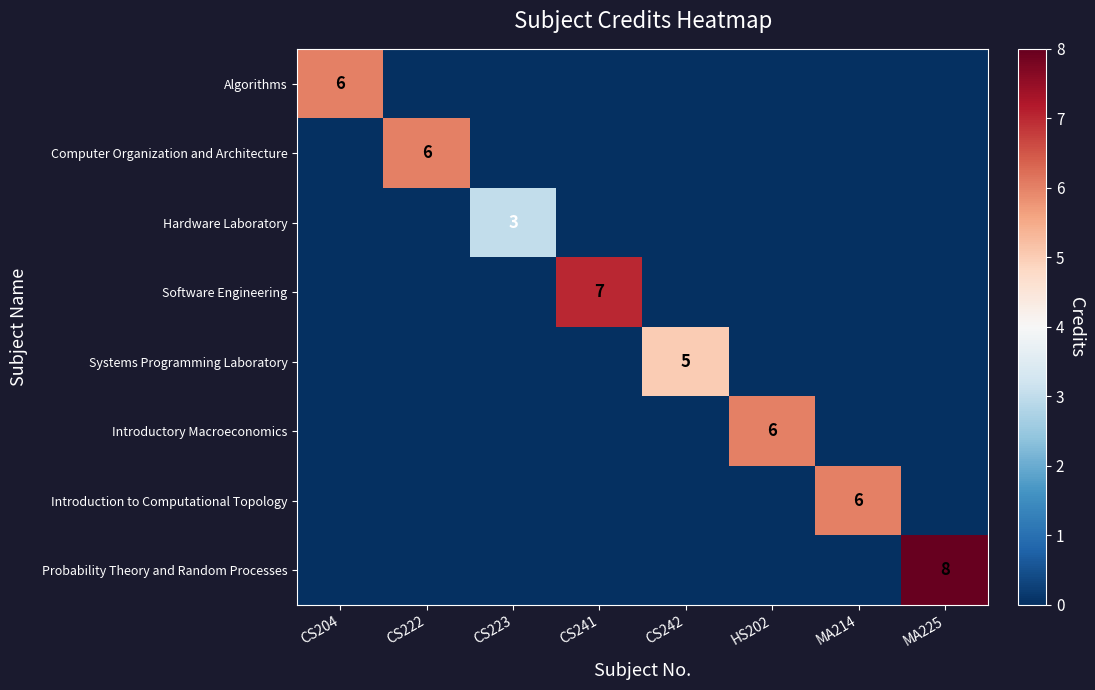

What is the sum of the Computer Organization and Architecture values at CS223 and CS222?

6